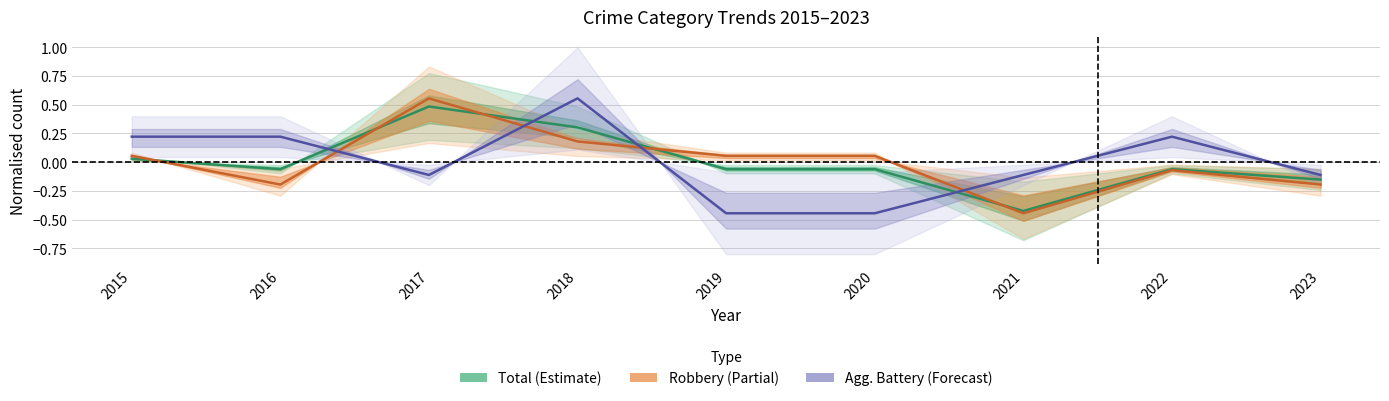

What is the difference between the highest and lowest values at 2022?

0.3